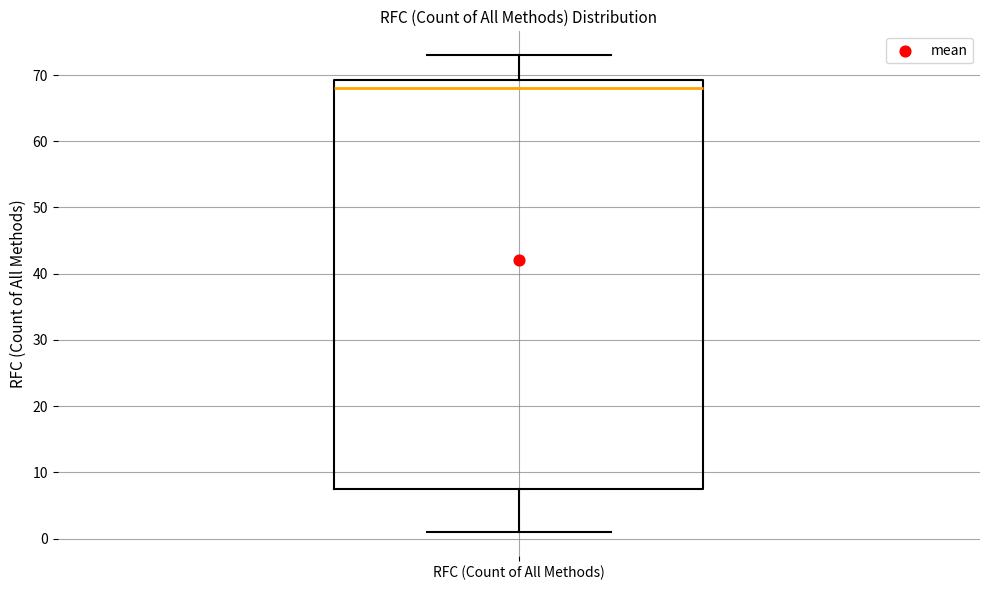

Transcribe this box plot: give where the median line is, the range the box spans, and where the two whiskers end, as read against the y-axis. The values are not printed on the chart, so give them approximately, as read against the axis.

median 68, box 8 to 69, whiskers 1 to 73